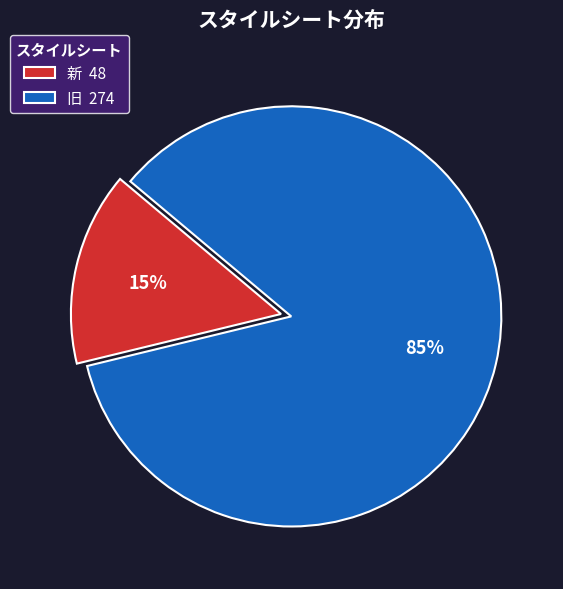

To the nearest percent, what is the difference between the largest and smallest slice percentages?

70%